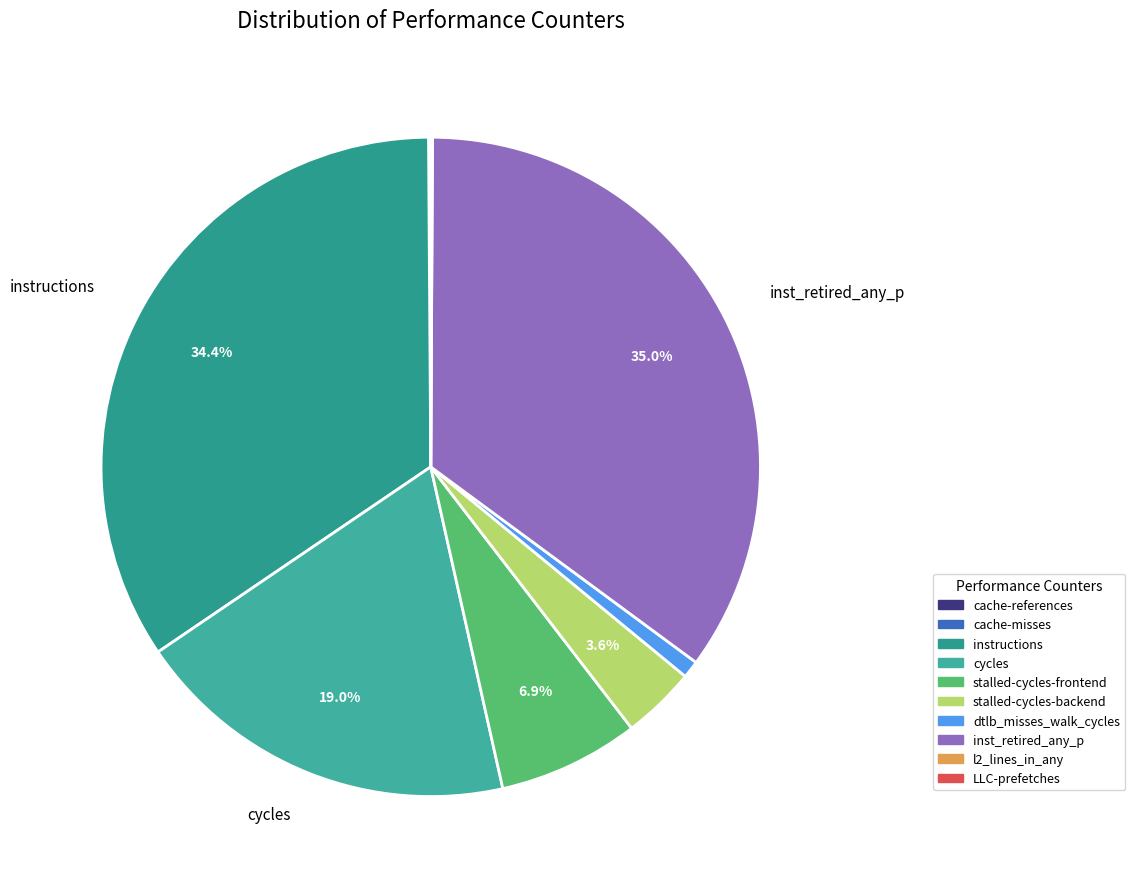

Is it true that inst_retired_any_p is 35% of the pie?

True